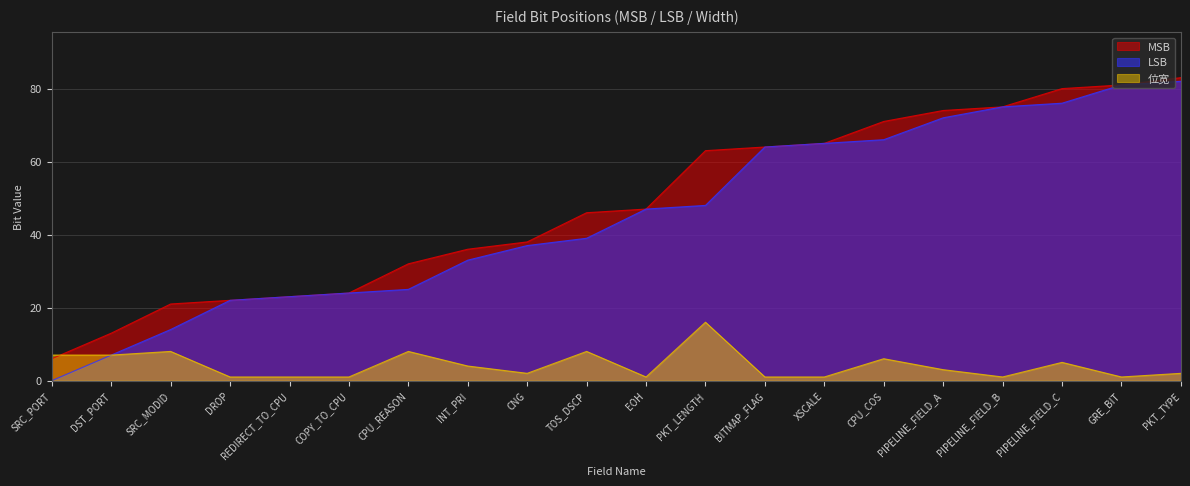

Reading right to left, transcribe all the data shown in this chart.

MSB: PKT_TYPE=83	GRE_BIT=81	PIPELINE_FIELD_C=80	PIPELINE_FIELD_B=75	PIPELINE_FIELD_A=74	CPU_COS=71	XSCALE=65	BITMAP_FLAG=64	PKT_LENGTH=63	EOH=47	TOS_DSCP=46	CNG=38	INT_PRI=36	CPU_REASON=32	COPY_TO_CPU=24	REDIRECT_TO_CPU=23	DROP=22	SRC_MODID=21	DST_PORT=13	SRC_PORT=6
LSB: PKT_TYPE=82	GRE_BIT=81	PIPELINE_FIELD_C=76	PIPELINE_FIELD_B=75	PIPELINE_FIELD_A=72	CPU_COS=66	XSCALE=65	BITMAP_FLAG=64	PKT_LENGTH=48	EOH=47	TOS_DSCP=39	CNG=37	INT_PRI=33	CPU_REASON=25	COPY_TO_CPU=24	REDIRECT_TO_CPU=23	DROP=22	SRC_MODID=14	DST_PORT=7	SRC_PORT=0
位宽: PKT_TYPE=2	GRE_BIT=1	PIPELINE_FIELD_C=5	PIPELINE_FIELD_B=1	PIPELINE_FIELD_A=3	CPU_COS=6	XSCALE=1	BITMAP_FLAG=1	PKT_LENGTH=16	EOH=1	TOS_DSCP=8	CNG=2	INT_PRI=4	CPU_REASON=8	COPY_TO_CPU=1	REDIRECT_TO_CPU=1	DROP=1	SRC_MODID=8	DST_PORT=7	SRC_PORT=7